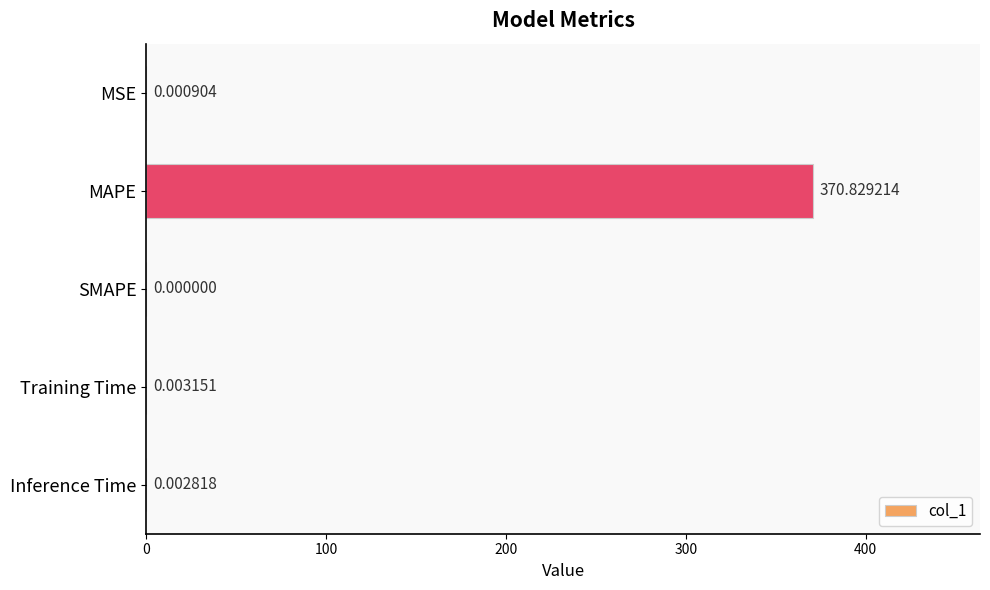

Which has a higher value, MAPE or MSE?

MAPE